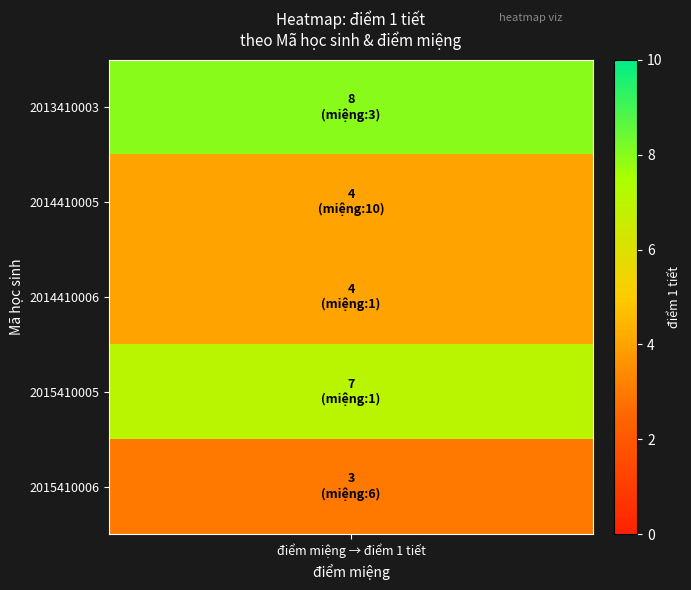

What is the approximate value of 2014410005 at 2015410005?

7